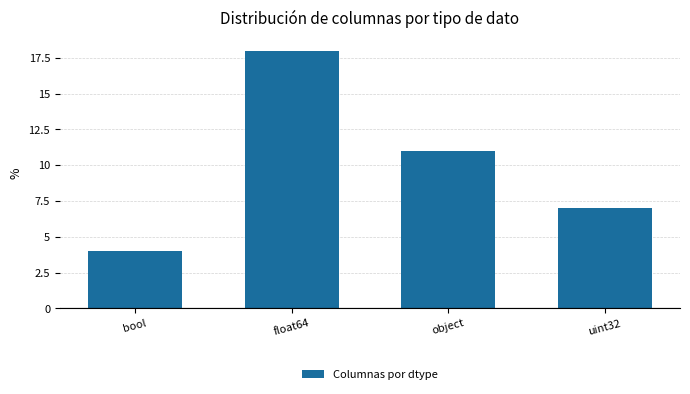

True or false: the data shows 19 at object.

False